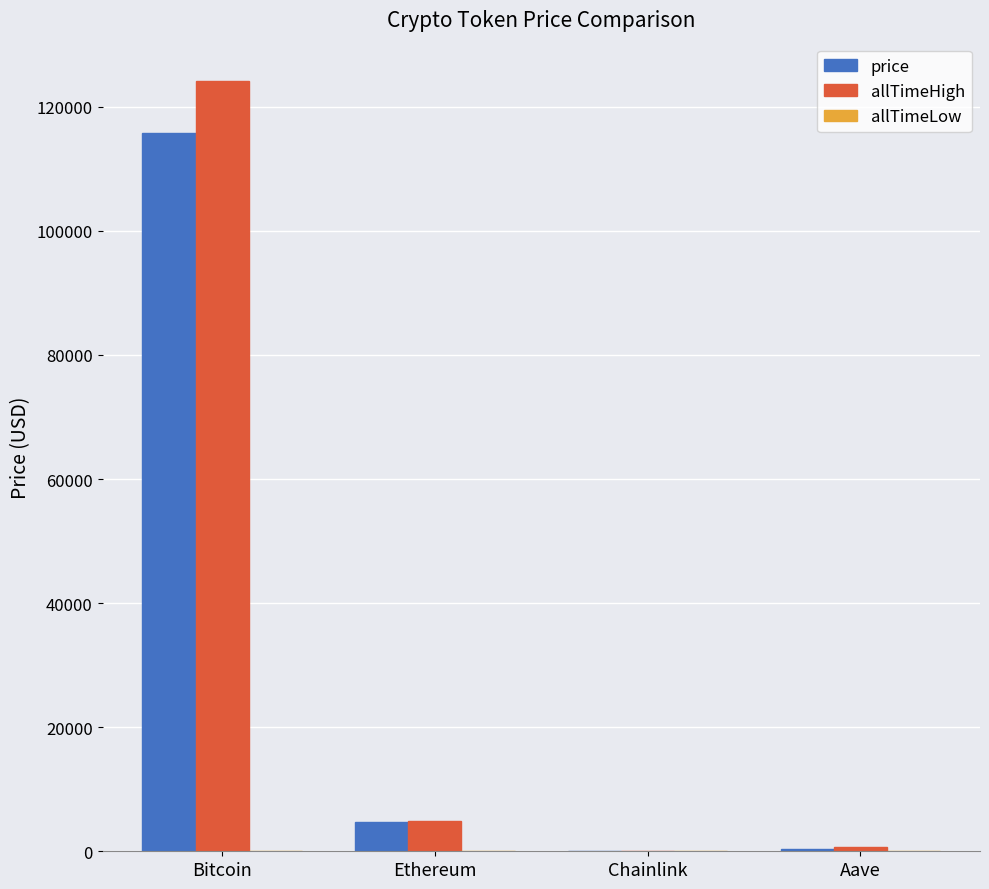

Count the number of categories in the chart.

4